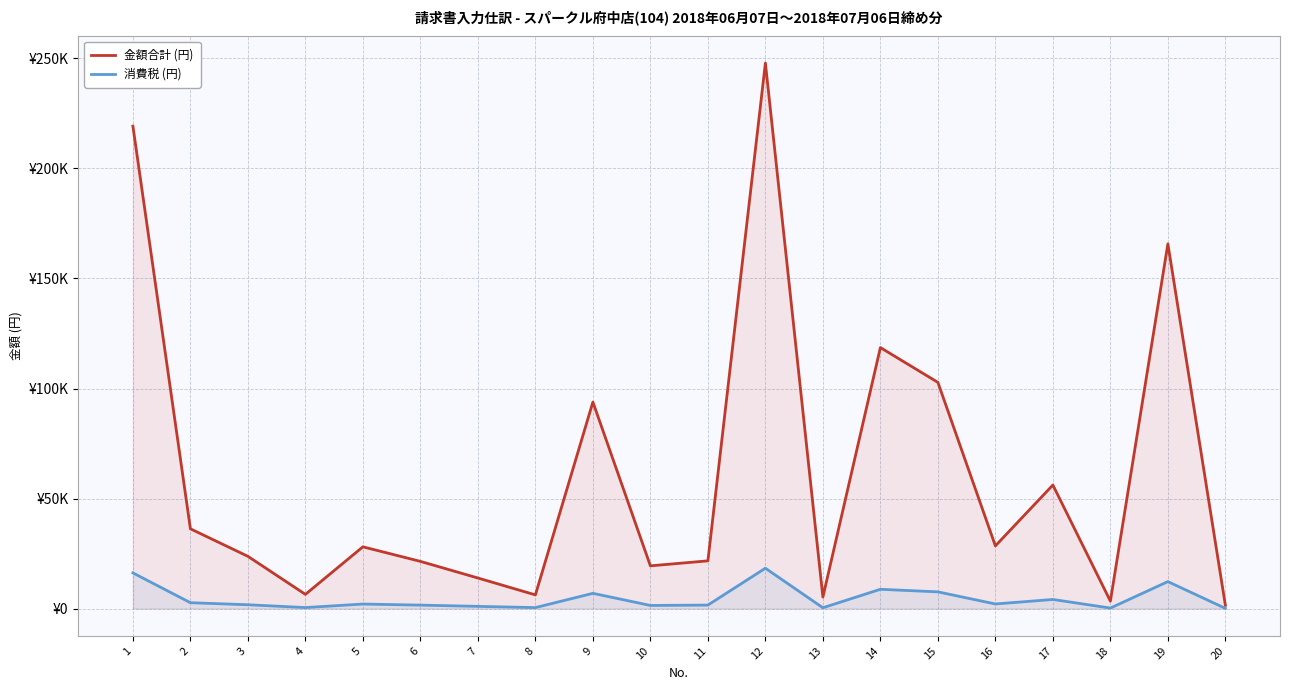

Which series has the largest range (max minus min)?

金額合計 (円)